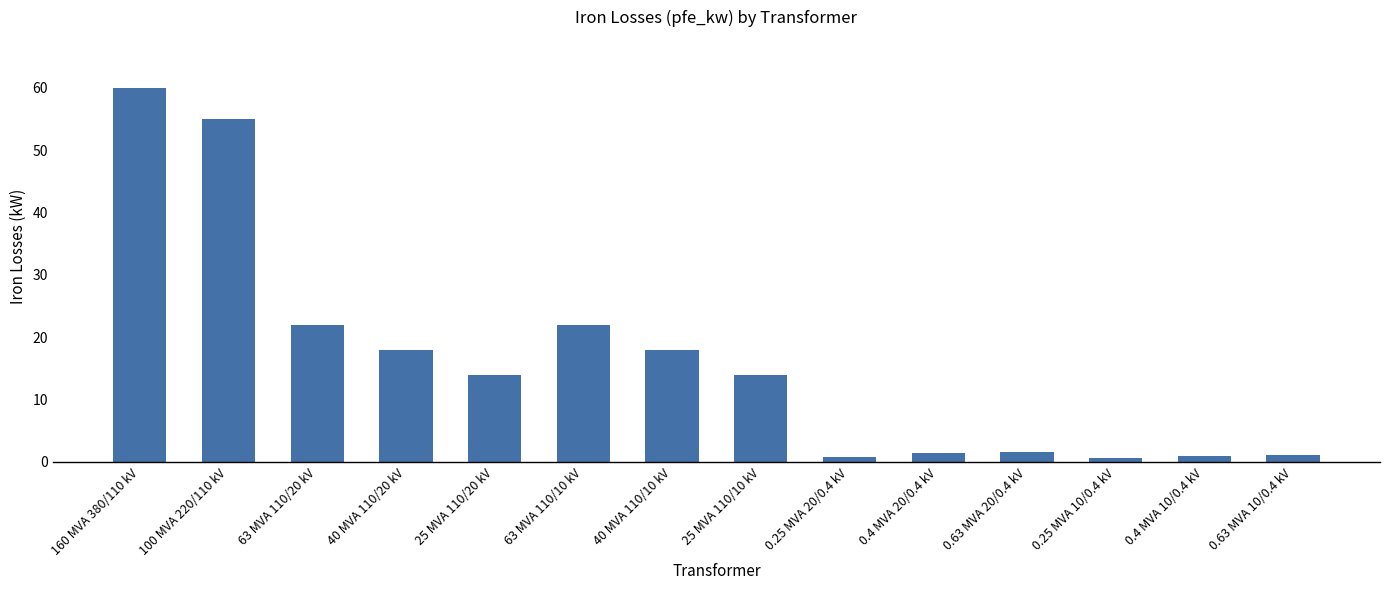

What position from the right is 25 MVA 110/20 kV?

10